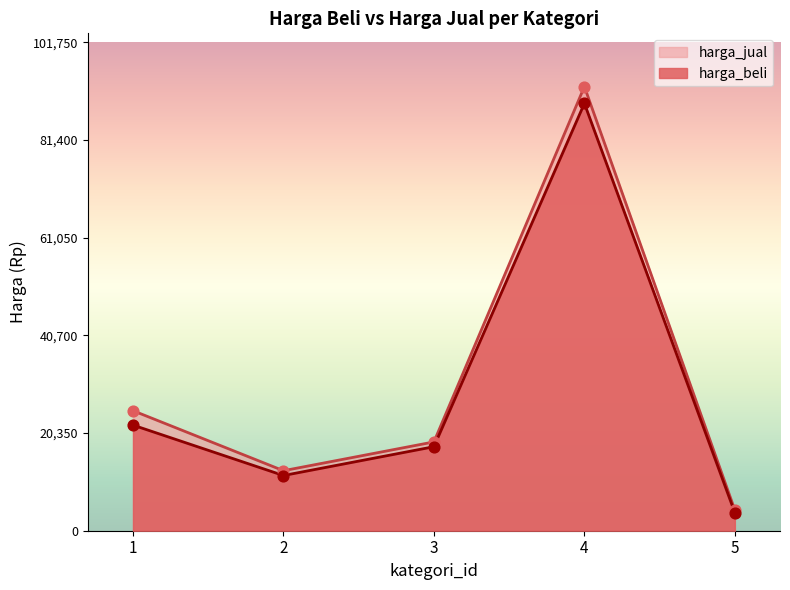

Is the value of harga_beli at 4 greater than the value of harga_jual at 5?

Yes